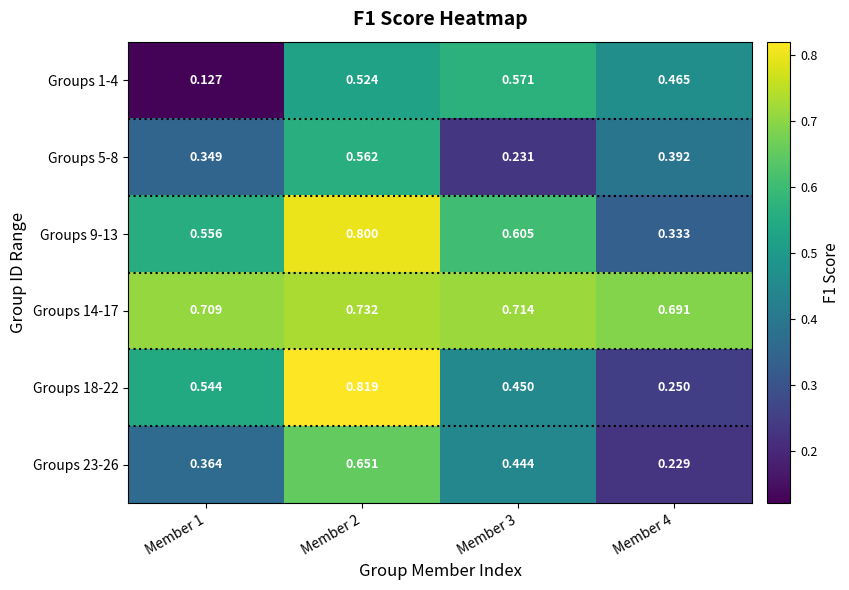

Is the value of Groups 14-17 at Member 3 greater than the value of Groups 1-4 at Member 3?

Yes